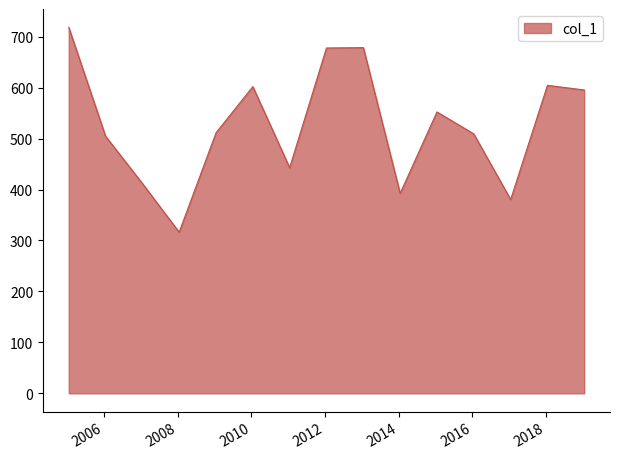

What is the smallest value displayed?

316.4